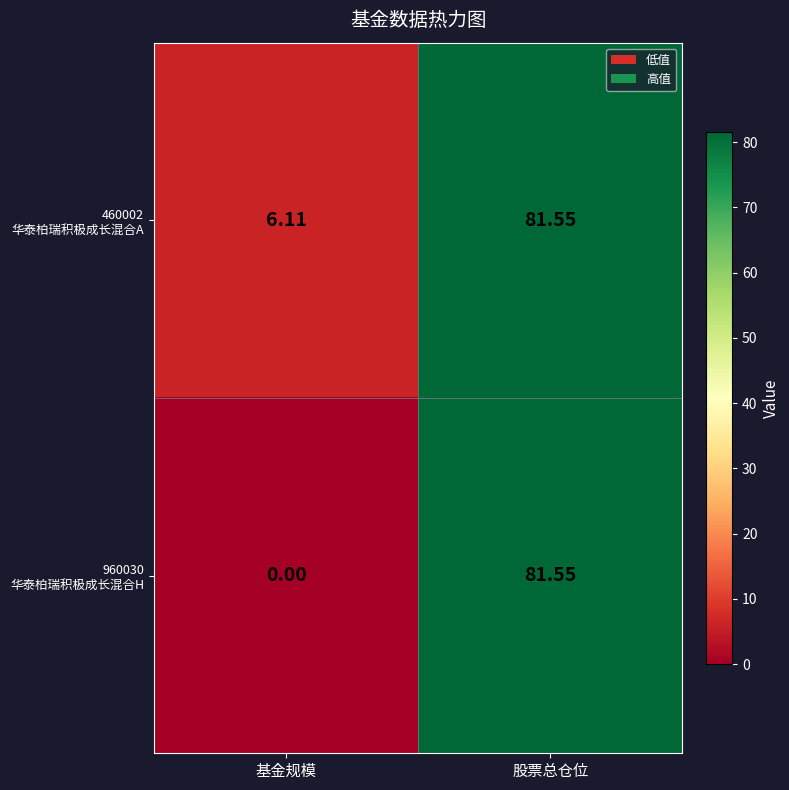

Which category has the highest value across all series?

股票总仓位